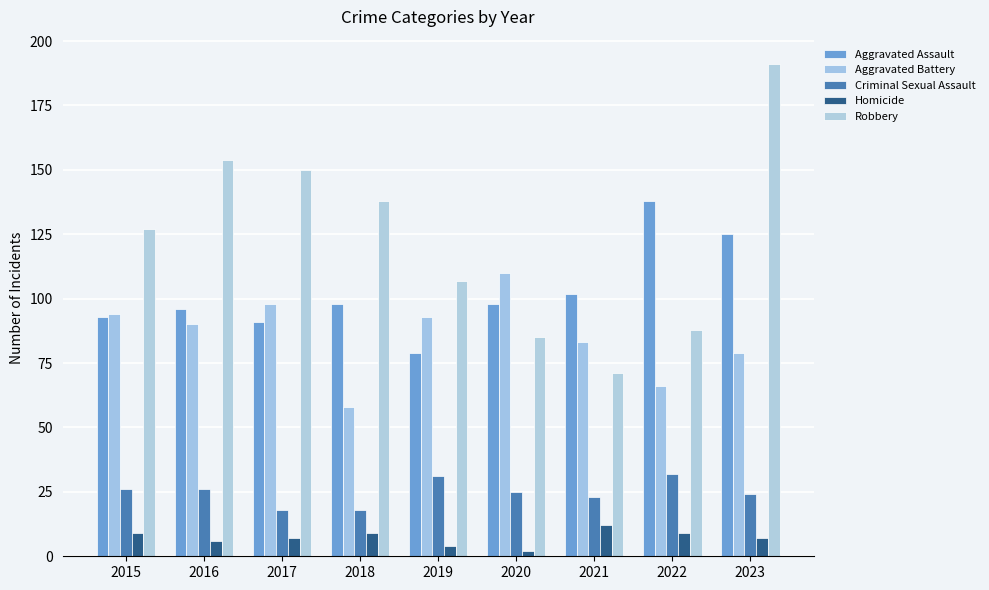

Which series has the largest range (max minus min)?

Robbery